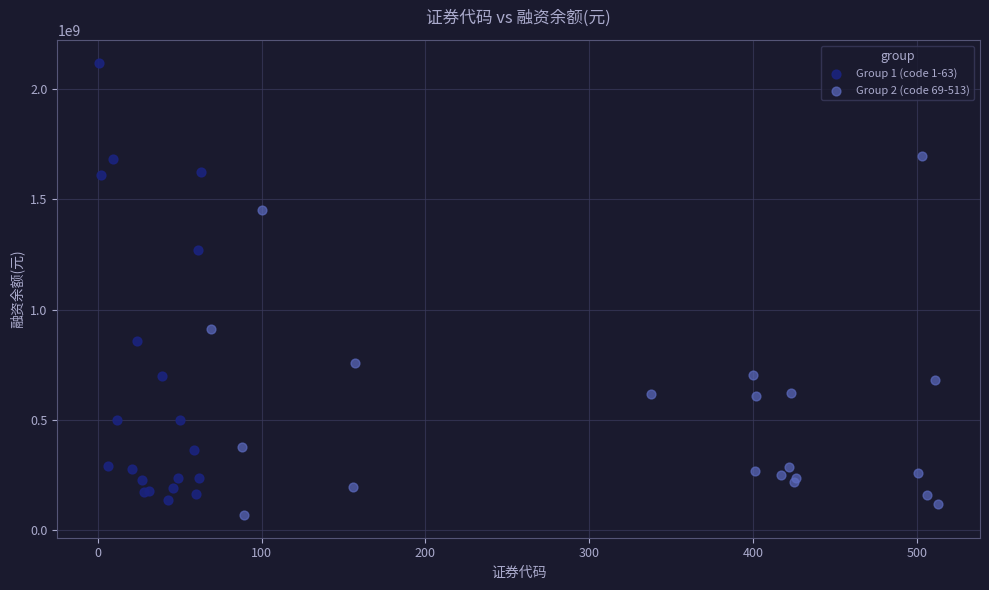

Which series has the widest spread of Y values?

Group 1 (code 1-63)